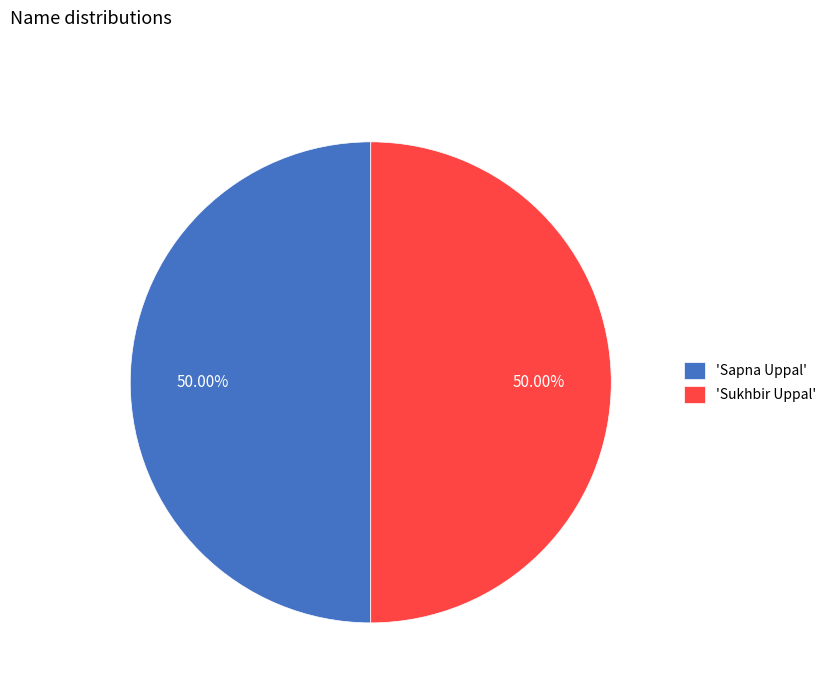

Count the number of slices in the pie.

2